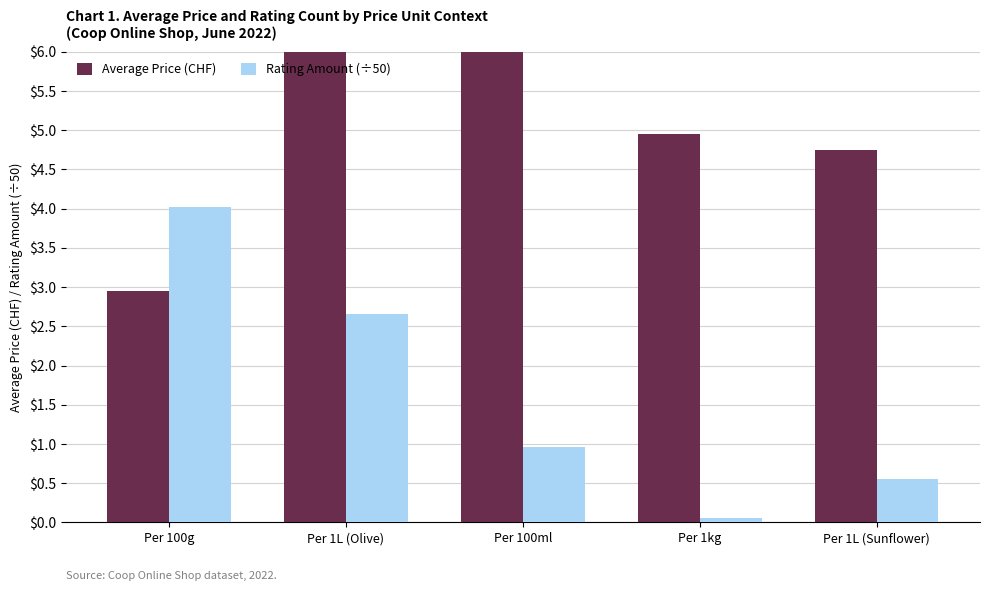

What is the sum of the Rating Amount (÷50) values at Per 1L (Olive) and Per 1L (Sunflower)?

3.2